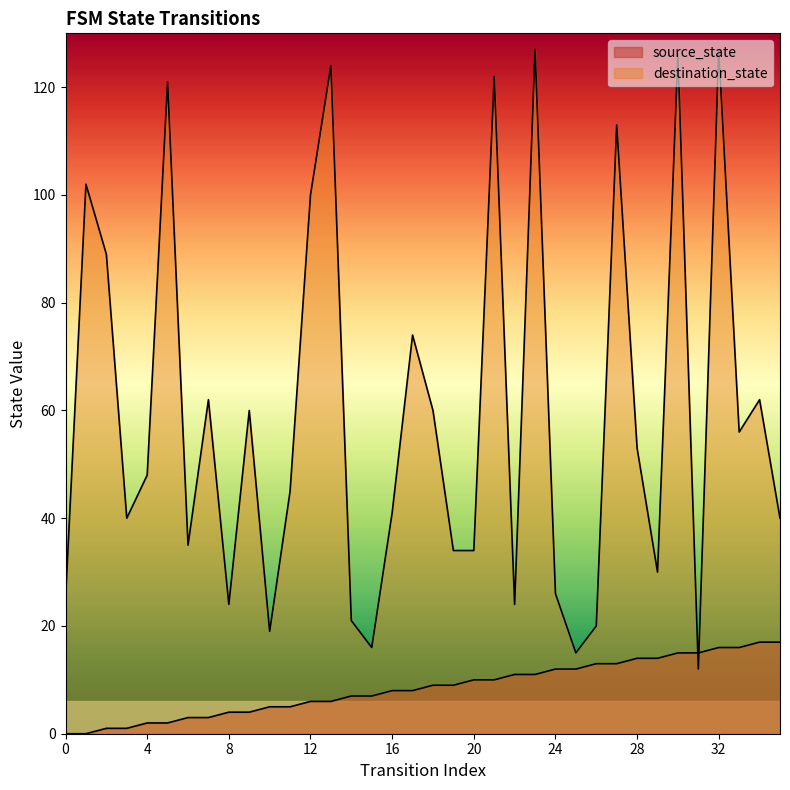

What is the greatest value displayed?

127